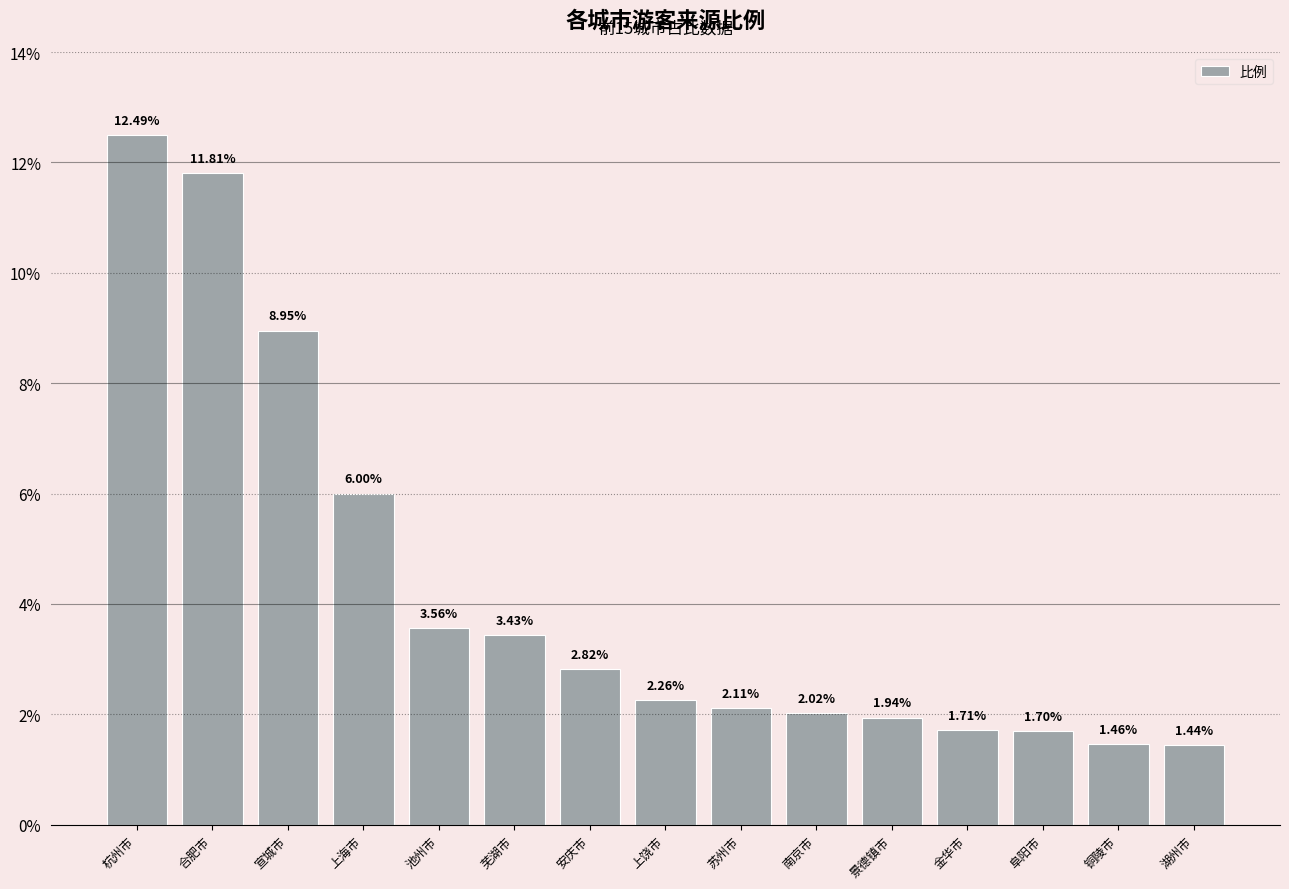

List the labels in order of value, smallest first.

湖州市, 铜陵市, 阜阳市, 金华市, 景德镇市, 南京市, 苏州市, 上饶市, 安庆市, 芜湖市, 池州市, 上海市, 宣城市, 合肥市, 杭州市